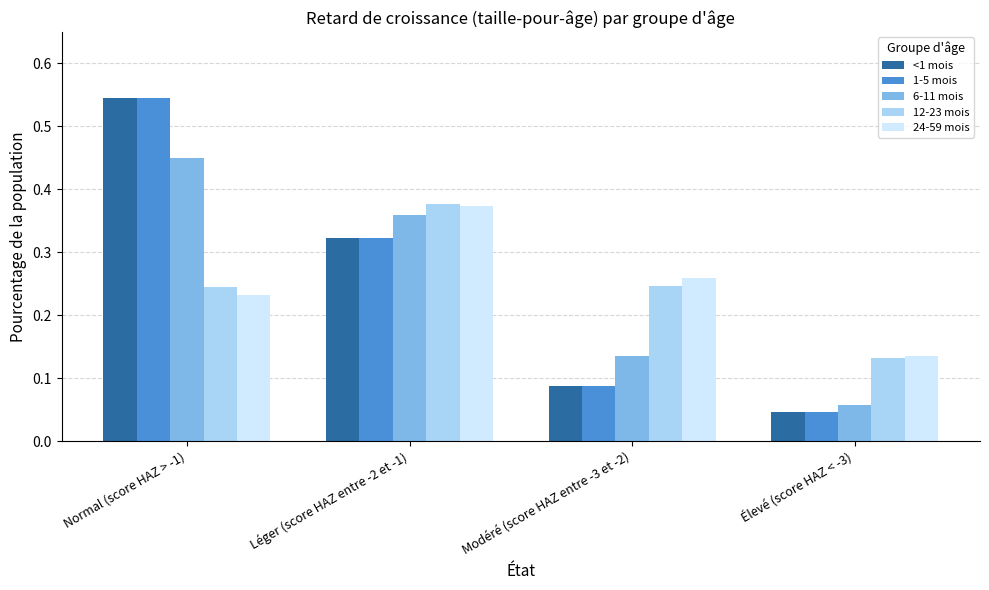

Is it true that 24-59 mois equals 0.5 at Léger (score HAZ entre -2 et -1)?

False